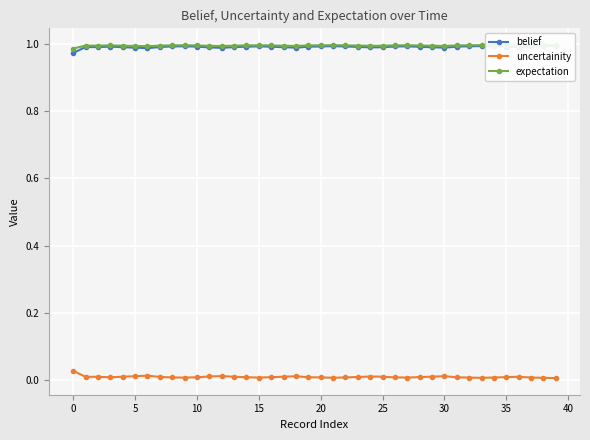

True or false: uncertainity has more than 2 interior local peaks.

True